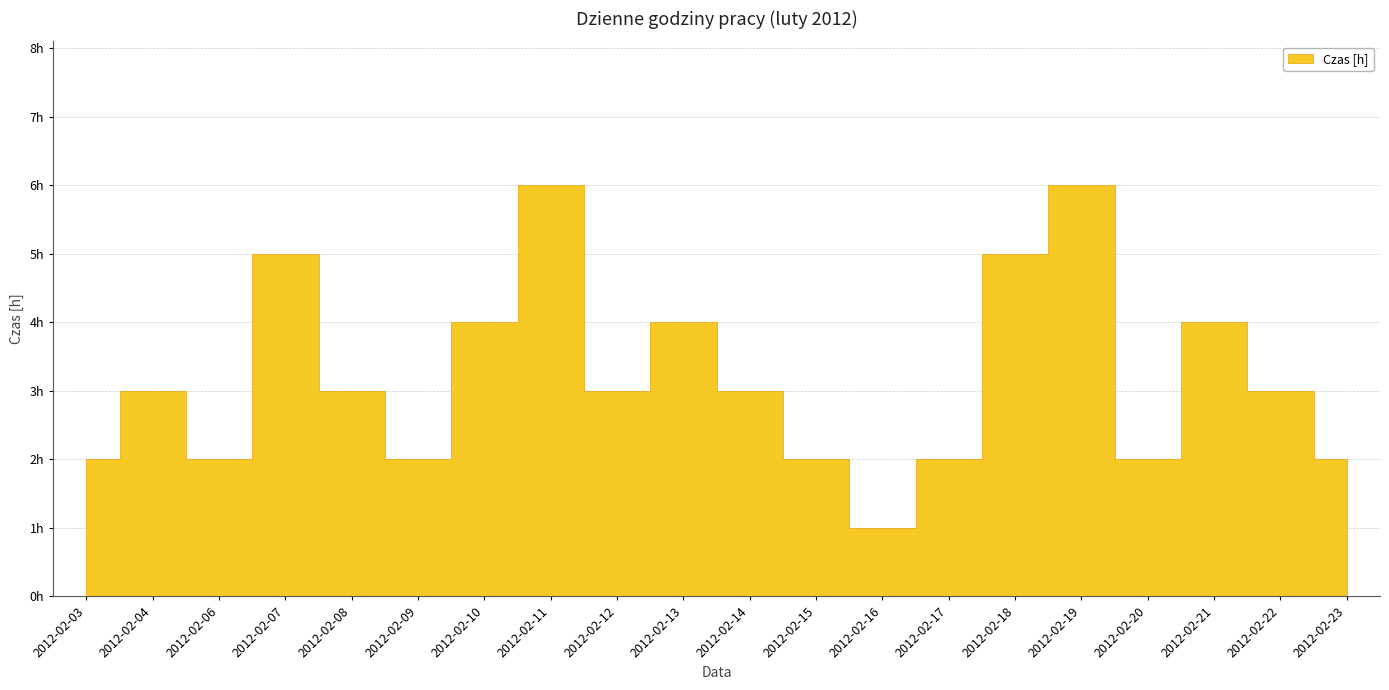

True or false: the data shows 1 at 2012-02-23.

False